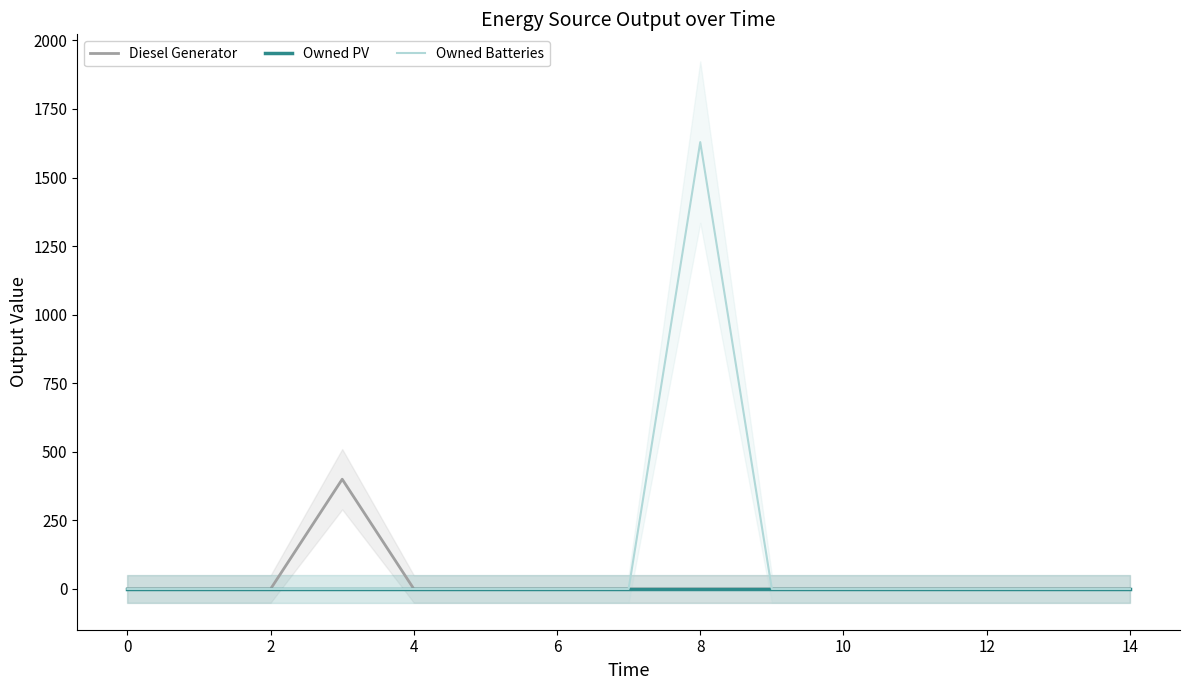

Which series changed the most between 4 and 8?

Owned Batteries